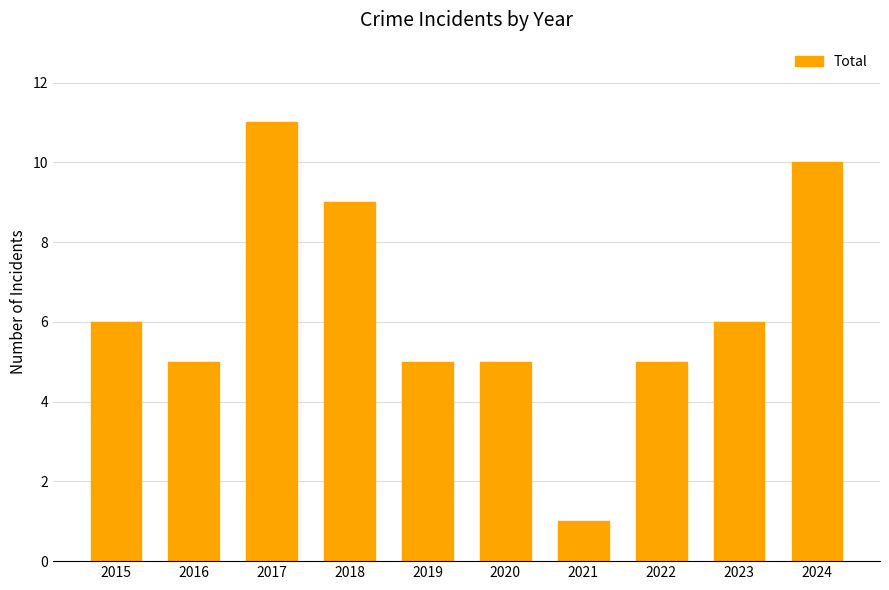

Count the number of data series in this chart.

1